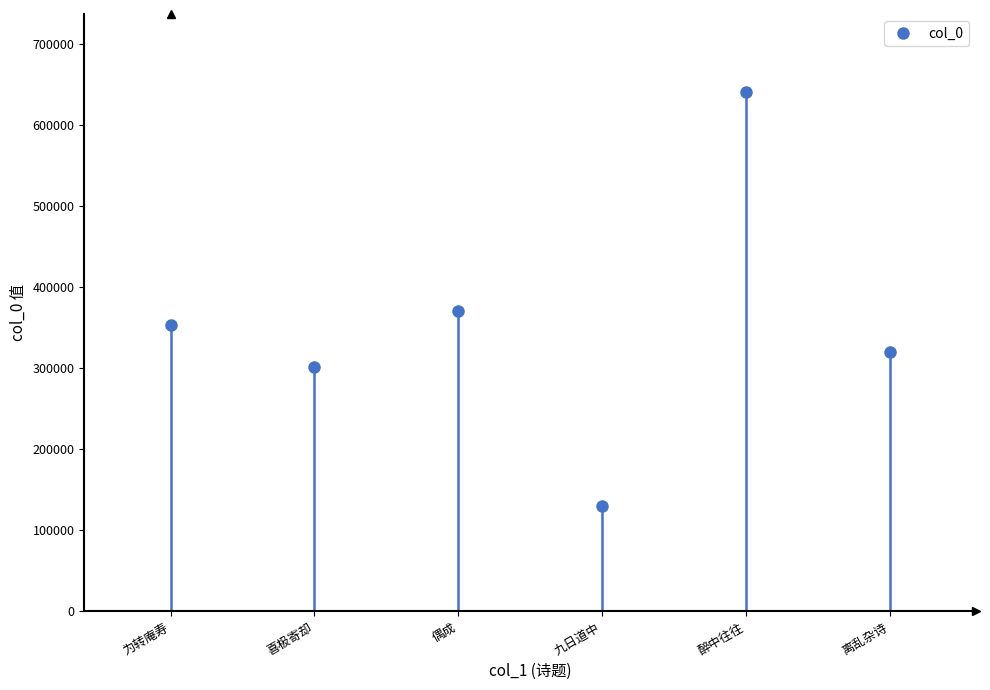

Rank the categories by value from highest to lowest.

醉中往往, 偶成, 为转庵寿, 离乱杂诗, 喜极寄却, 九日道中